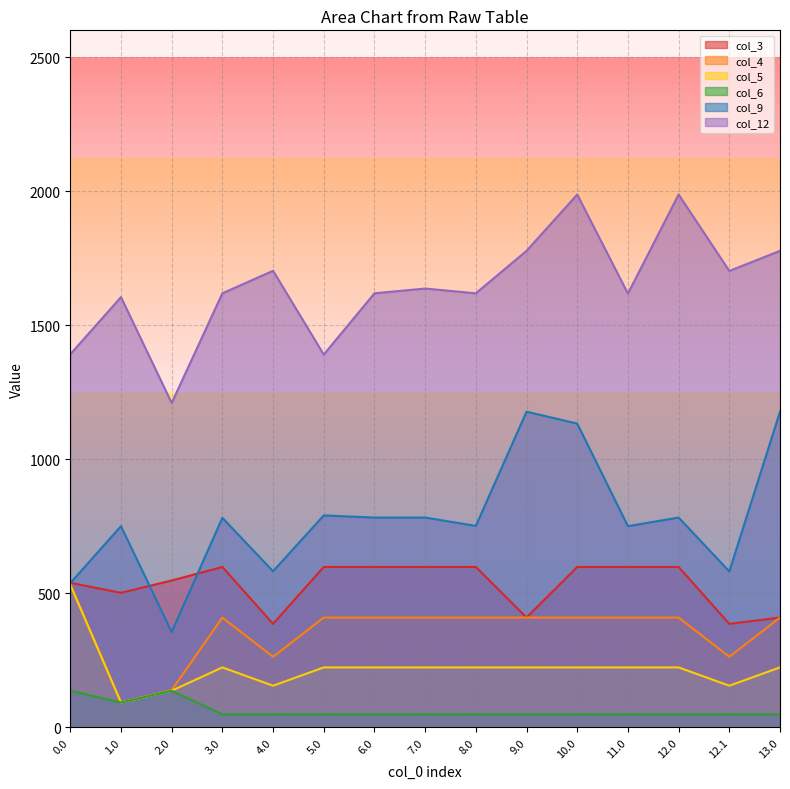

What is the average value of the col_3 series?

531.1